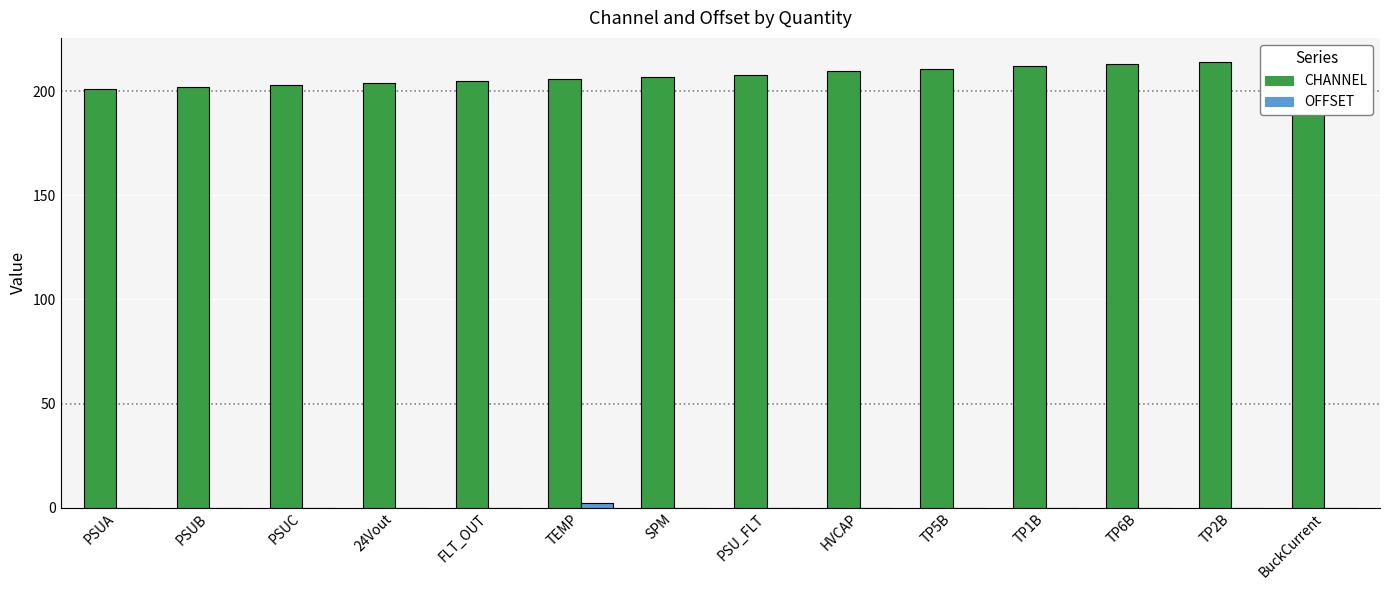

Rank the series by their average value, from highest to lowest.

CHANNEL, OFFSET